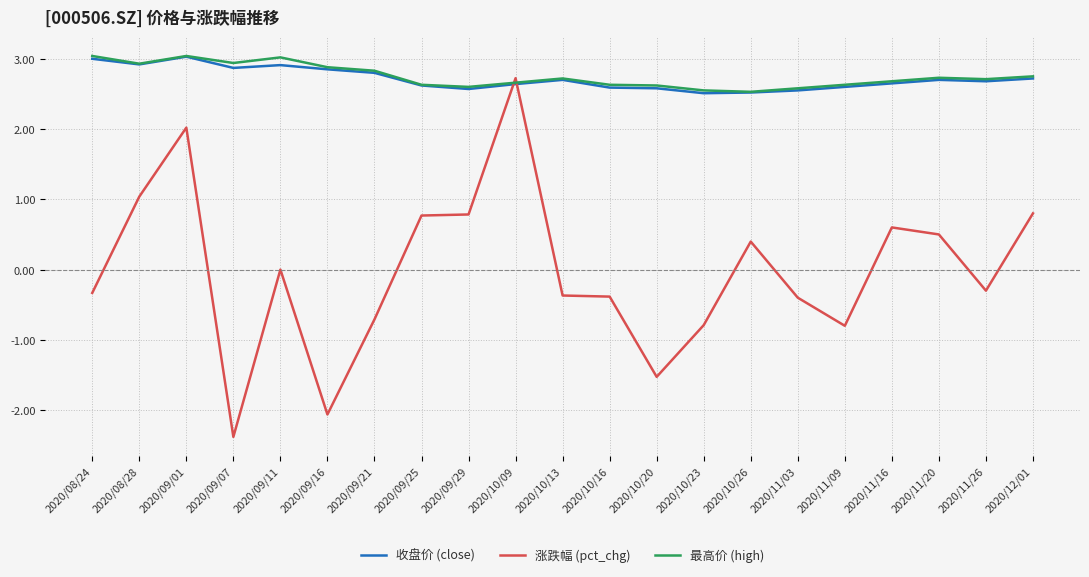

Which series has the widest spread of values?

涨跌幅 (pct_chg)